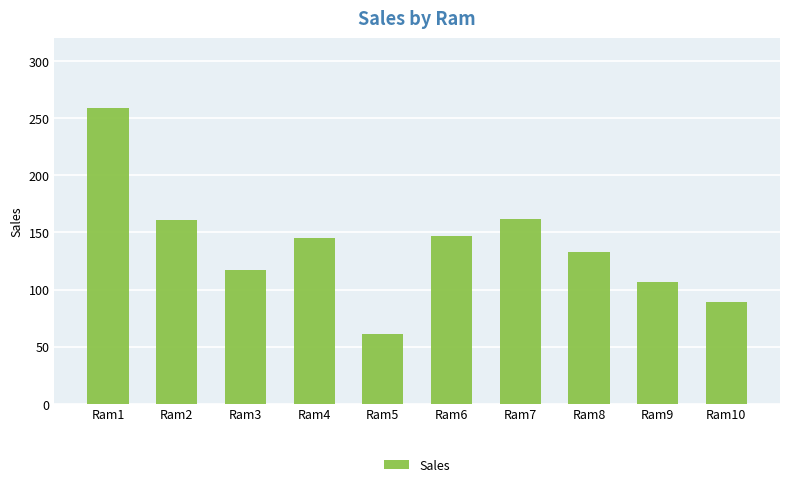

What is the sum of all values?

1381